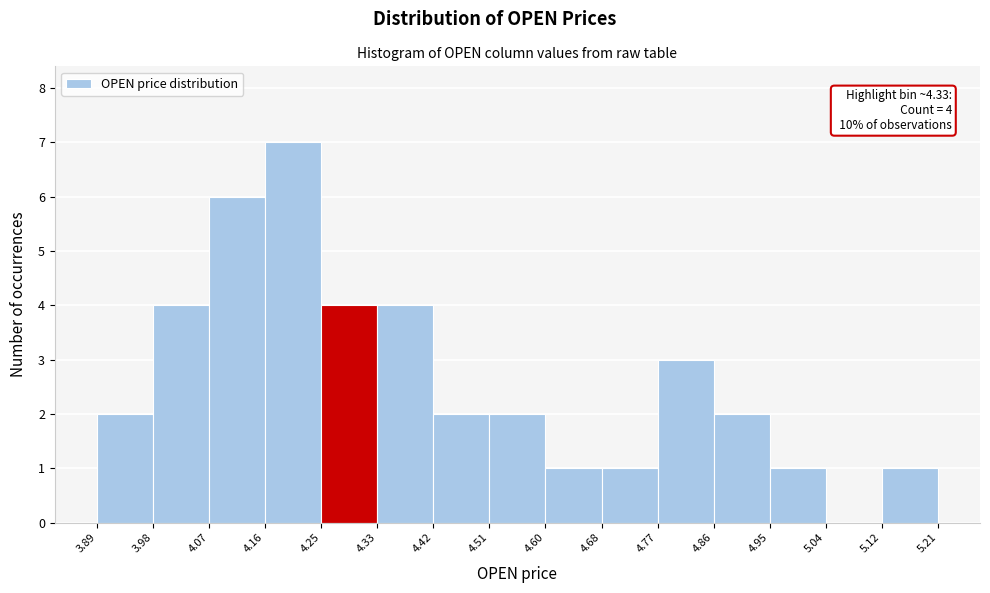

Over which range of the x-axis is the bar tallest?

4.16 to 4.25